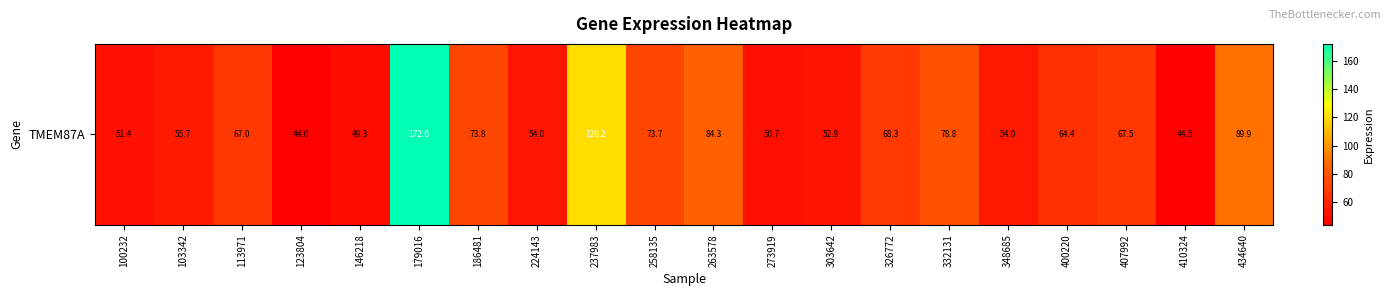

List the labels in order of value, largest first.

179016, 237983, 434640, 263578, 332131, 186481, 258135, 326772, 407992, 113971, 400220, 103342, 348685, 224143, 303642, 100232, 273919, 146218, 410324, 123804